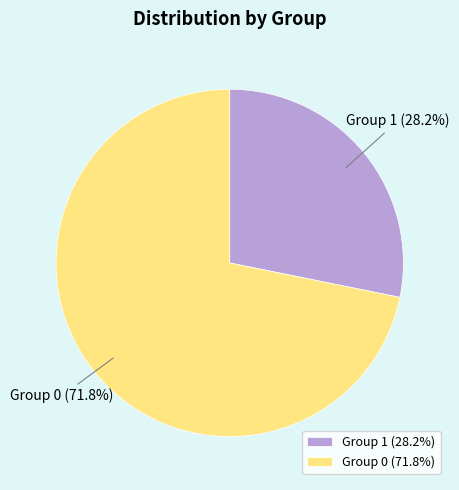

What percentage do Group 0 and Group 1 together represent?

100.0%